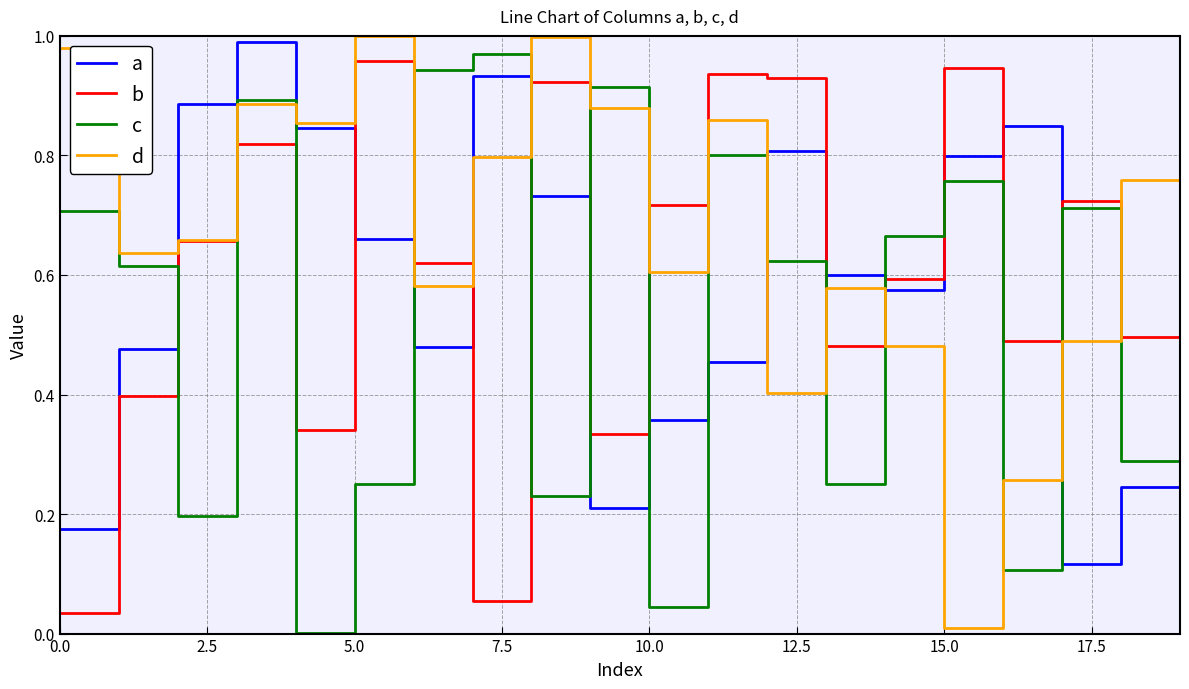

How many lines are shown in the chart?

4